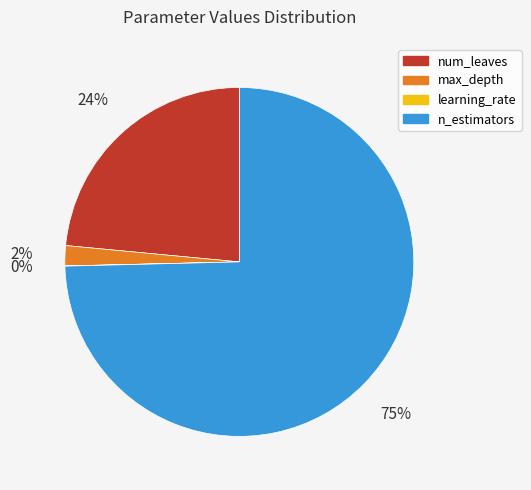

What percentage is the max_depth slice, to the nearest percent?

2%